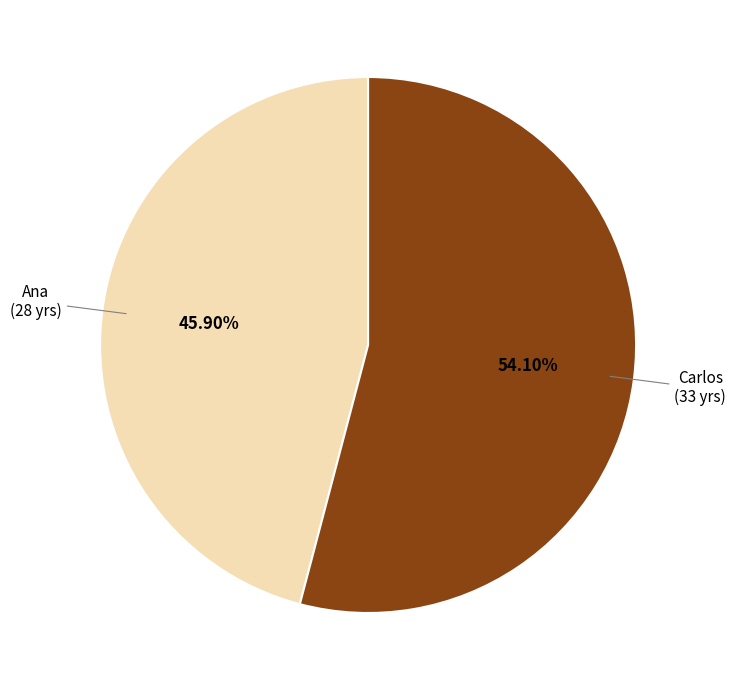

To the nearest percent, what is the difference between the largest and smallest slice percentages?

8%